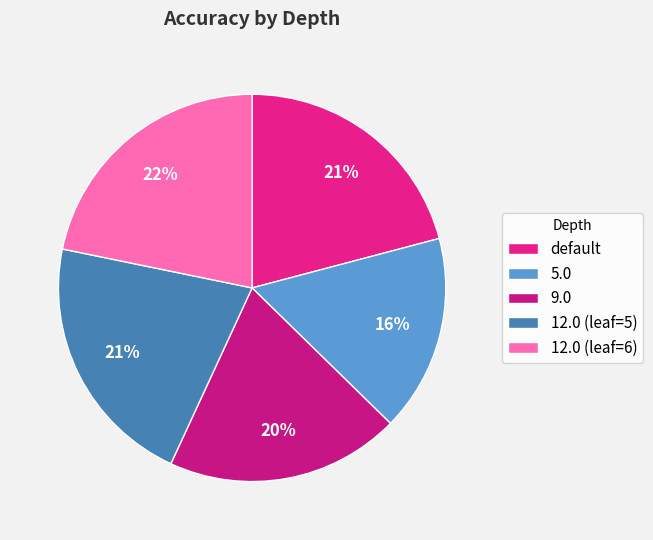

To the nearest percent, what percentage of the pie is default?

21%